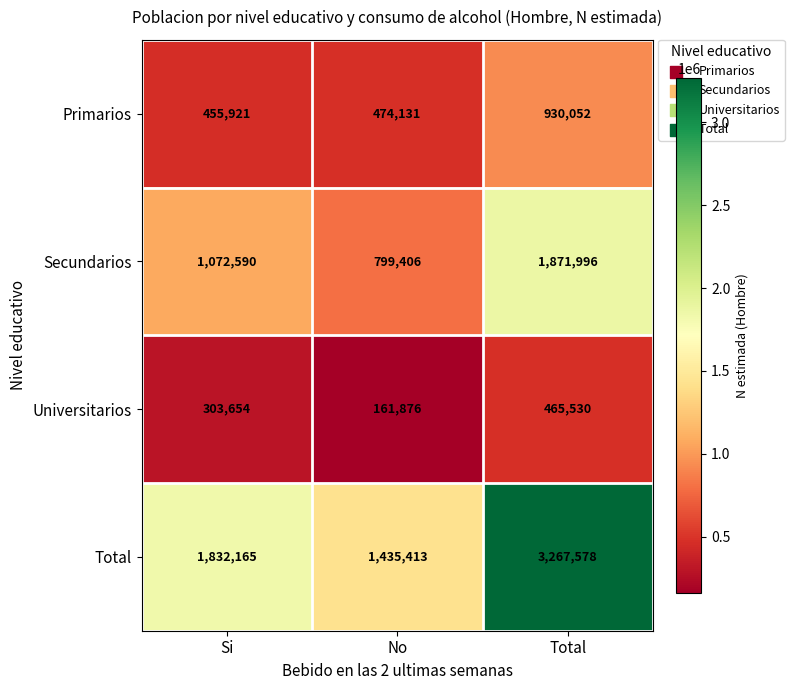

The Total series shows 3267578 at Total. True or false?

True